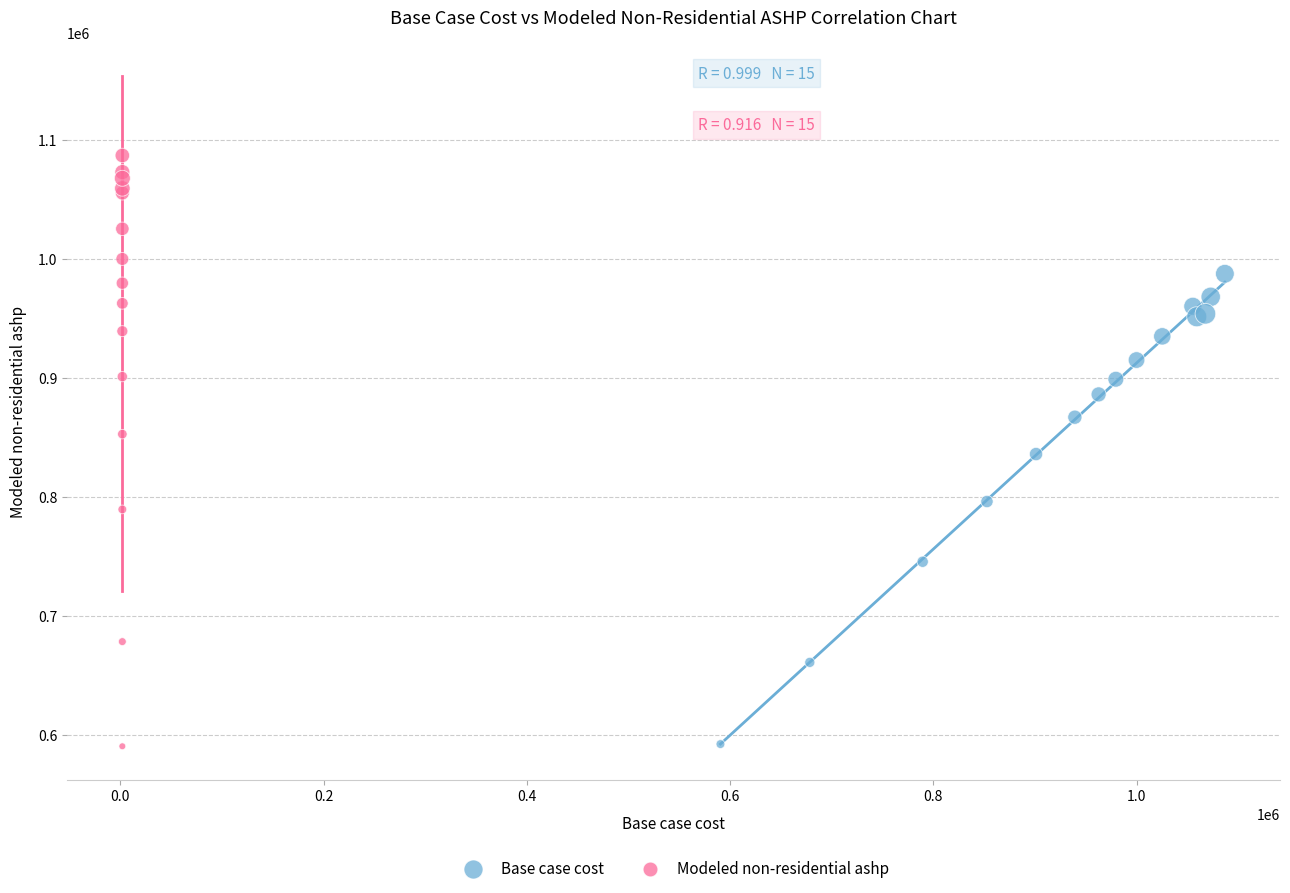

Which series contains the highest Y value?

Modeled non-residential ashp